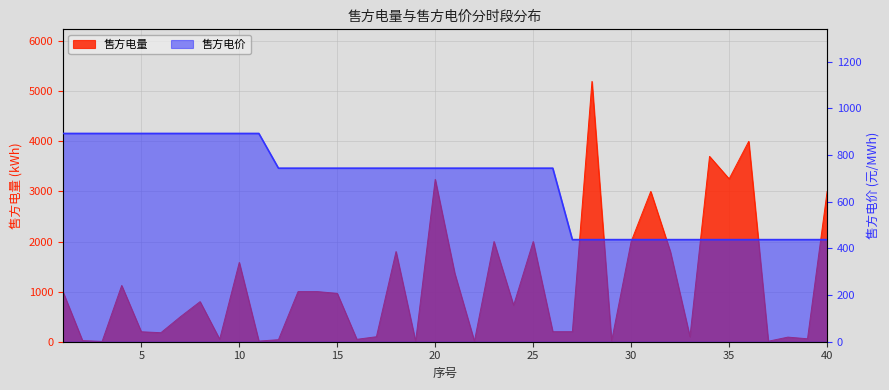

Which label corresponds to the smallest value in the chart?

3